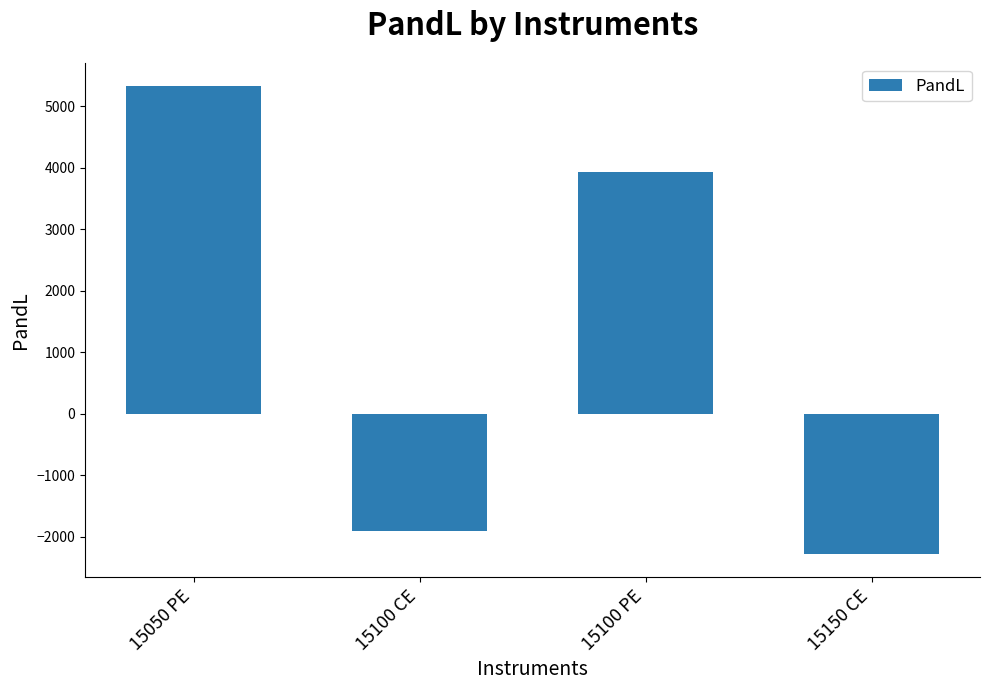

How many values are below 3933?

2